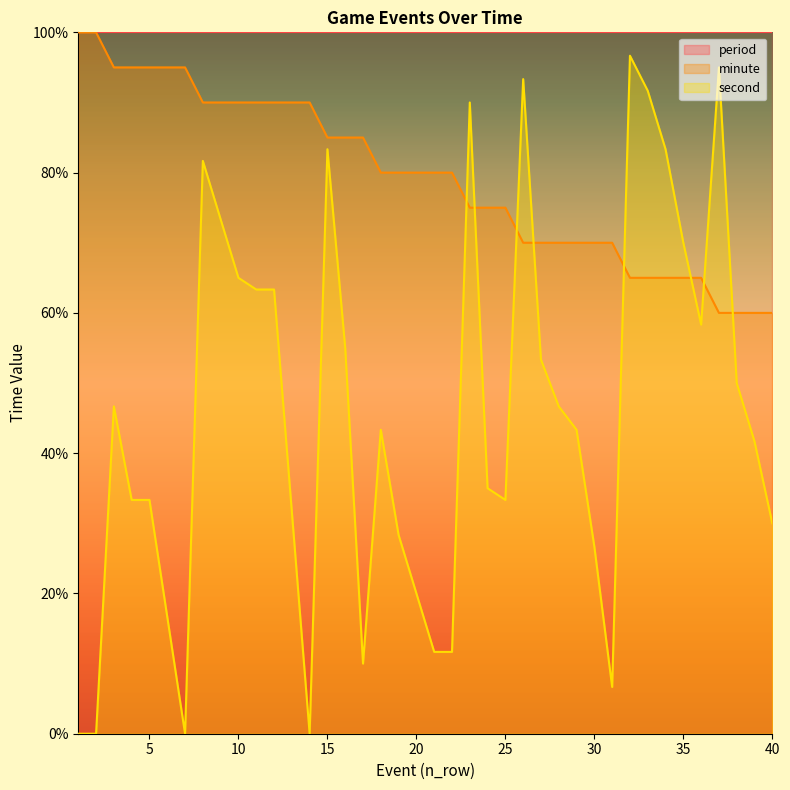

Reading left to right, extract all data points from this chart.

minute: 100.0	100.0	95.0	95.0	95.0	95.0	95.0	90.0	90.0	90.0	90.0	90.0	90.0	90.0	85.0	85.0	85.0	80.0	80.0	80.0	80.0	80.0	75.0	75.0	75.0	70.0	70.0	70.0	70.0	70.0	70.0	65.0	65.0	65.0	65.0	65.0	60.0	60.0	60.0	60.0
second: 0.0	0.0	46.7	33.3	33.3	16.7	0.0	81.7	73.3	65.0	63.3	63.3	31.7	0.0	83.3	55.0	10.0	43.3	28.3	20.0	11.7	11.7	90.0	35.0	33.3	93.3	53.3	46.7	43.3	26.7	6.7	96.7	91.7	83.3	70.0	58.3	95.0	50.0	41.7	30.0